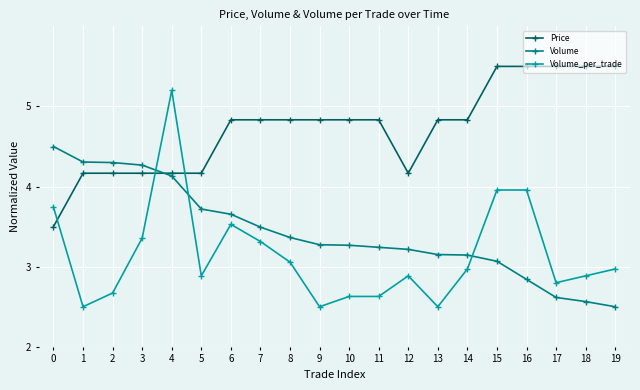

Rank the series by their maximum value, from highest to lowest.

Price, Volume_per_trade, Volume